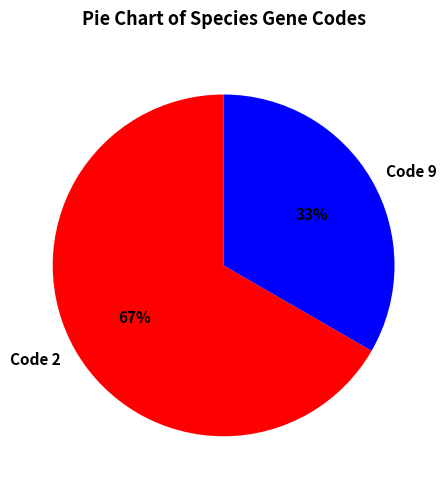

Count the number of slices in the pie.

2